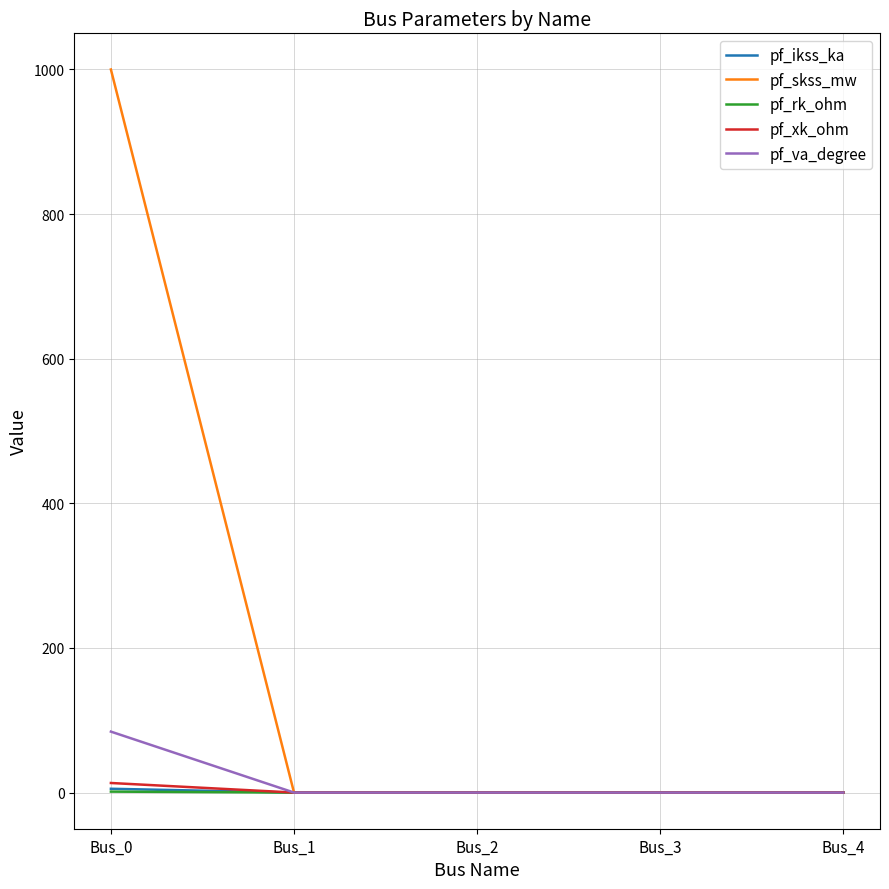

Which series has the widest spread of values?

pf_skss_mw